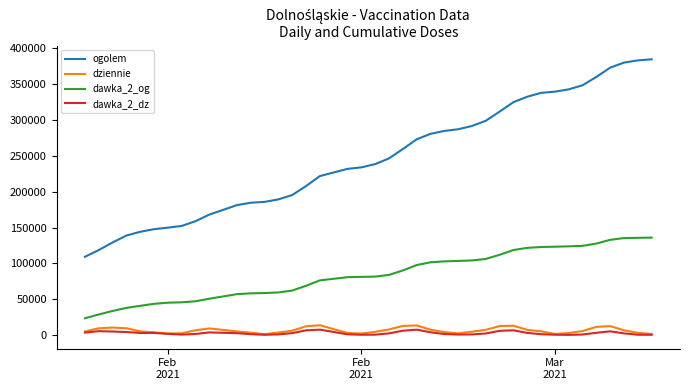

True or false: ogolem and dawka_2_og cross at least once.

False